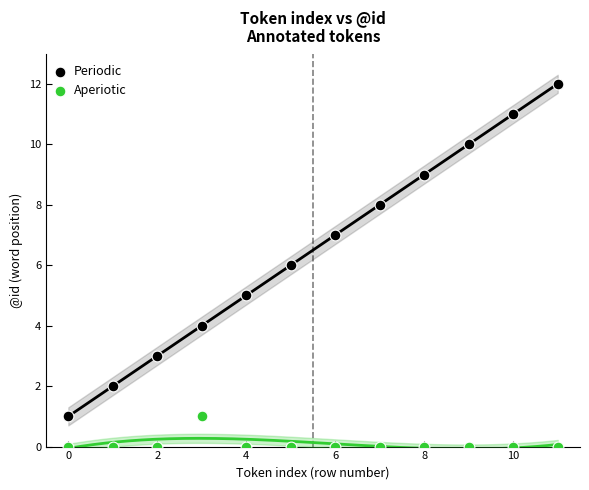

Which series has the largest Y range (max minus min)?

Periodic